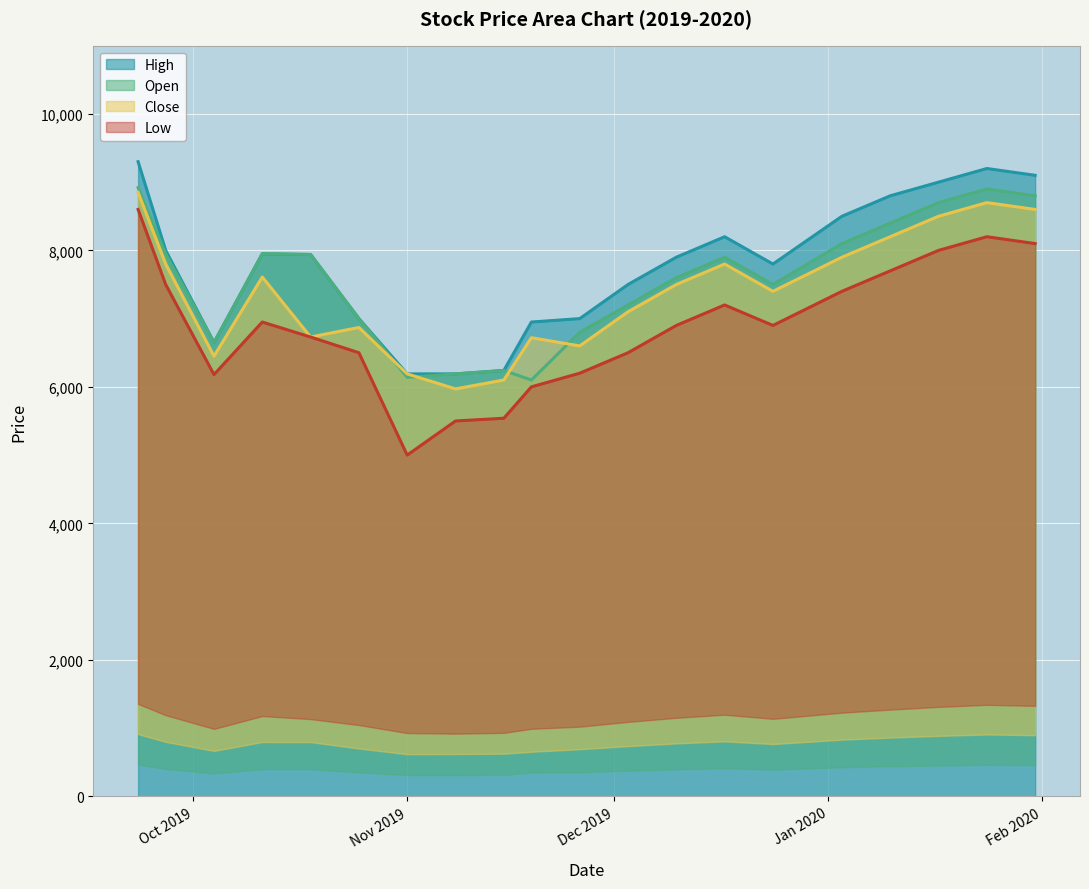

Does the chart display data point markers on the line(s)?

No